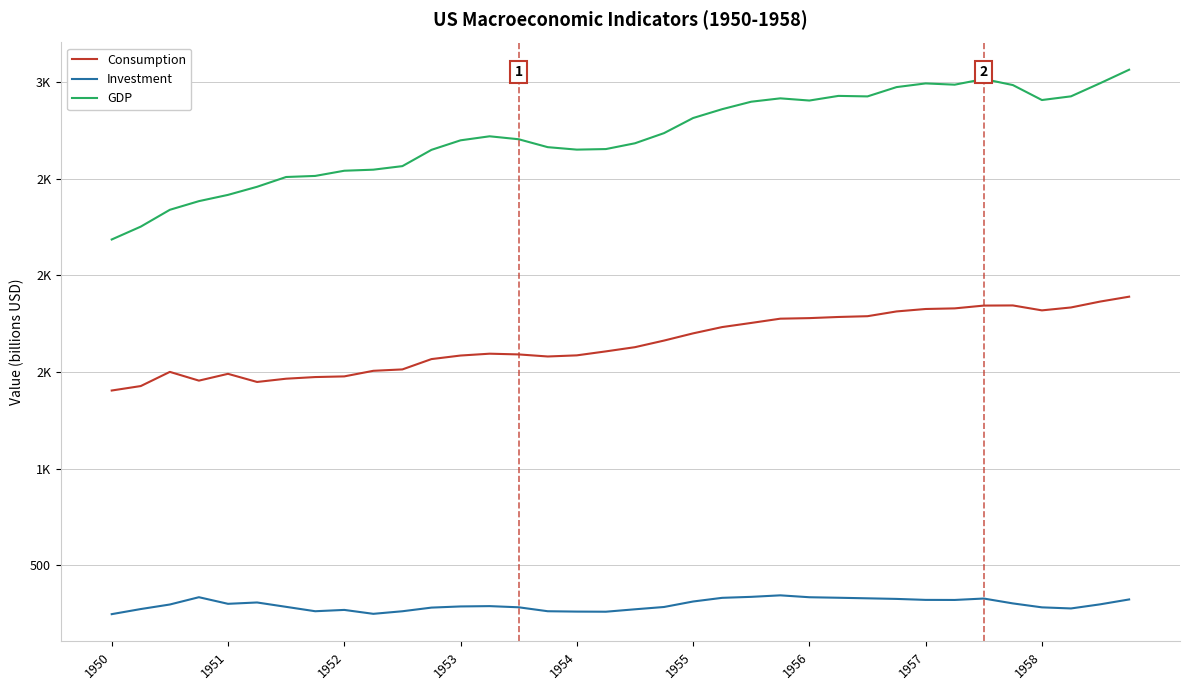

Does the chart display data point markers on the line(s)?

No